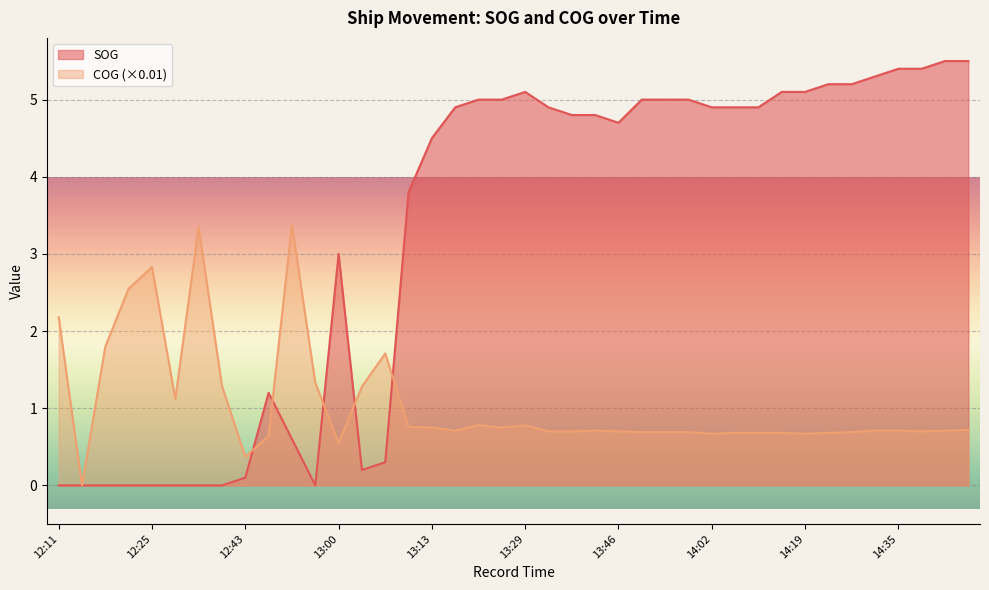

Where do SOG and COG first cross each other?

12:43 and 12:46